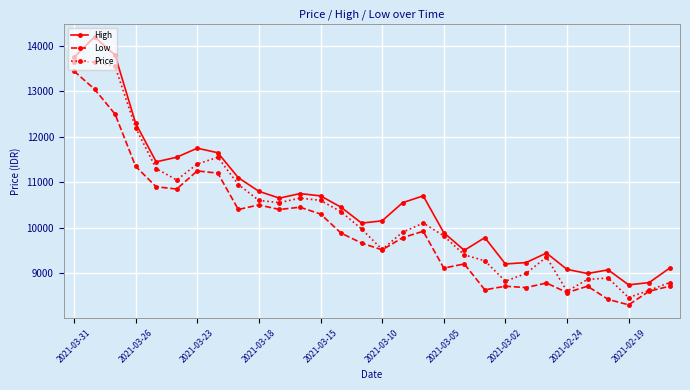

Count the number of data series in this chart.

3